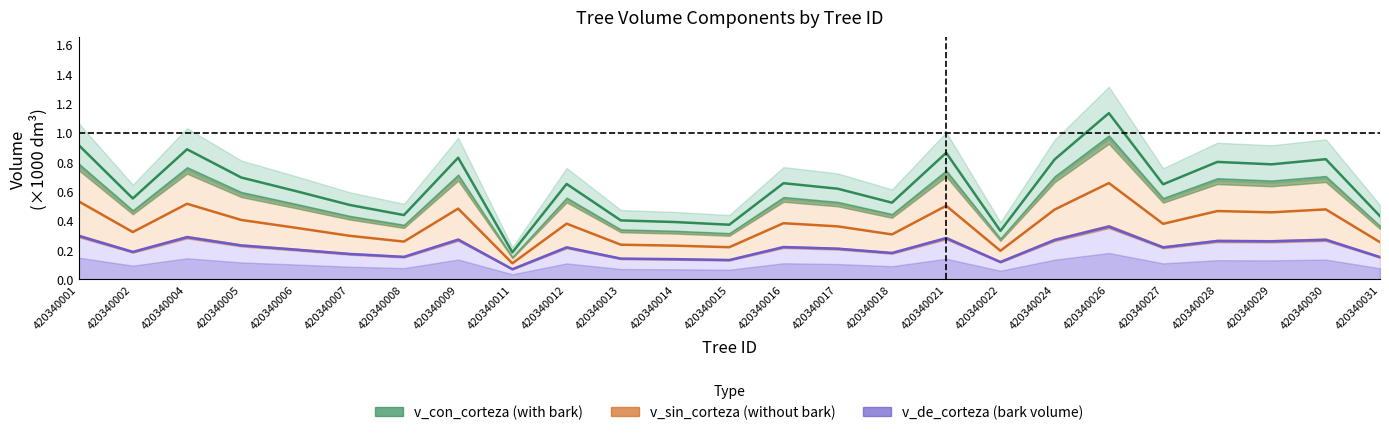

What is the difference between the second highest and minimum values in the v_sin_corteza series?

0.4